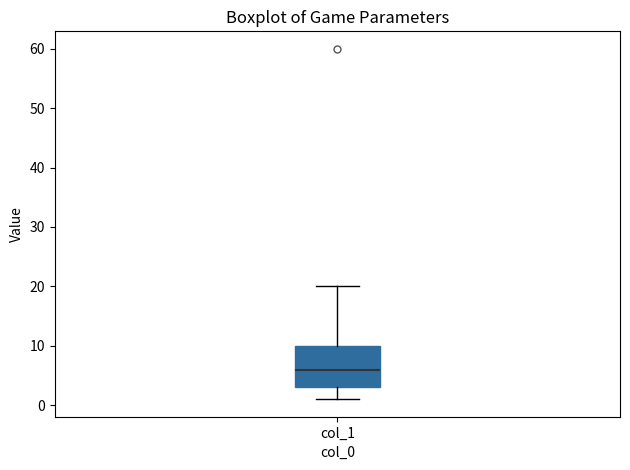

Transcribe this box plot: give where the median line is, the range the box spans, and where the two whiskers end, as read against the y-axis. The values are not printed on the chart, so give them approximately, as read against the axis.

median 6, box 3 to 10, whiskers 1 to 20